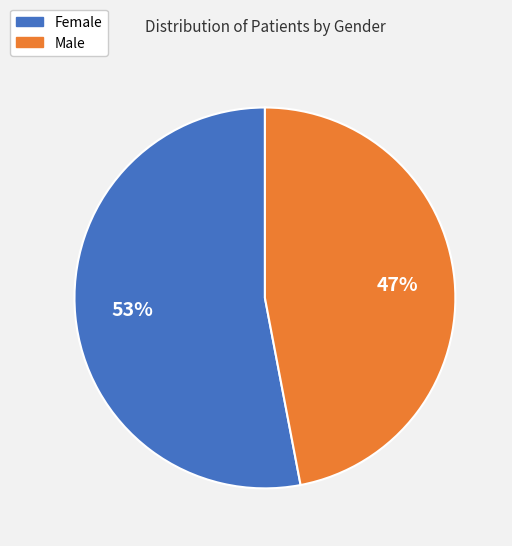

To the nearest percent, what portion does Female represent?

53%